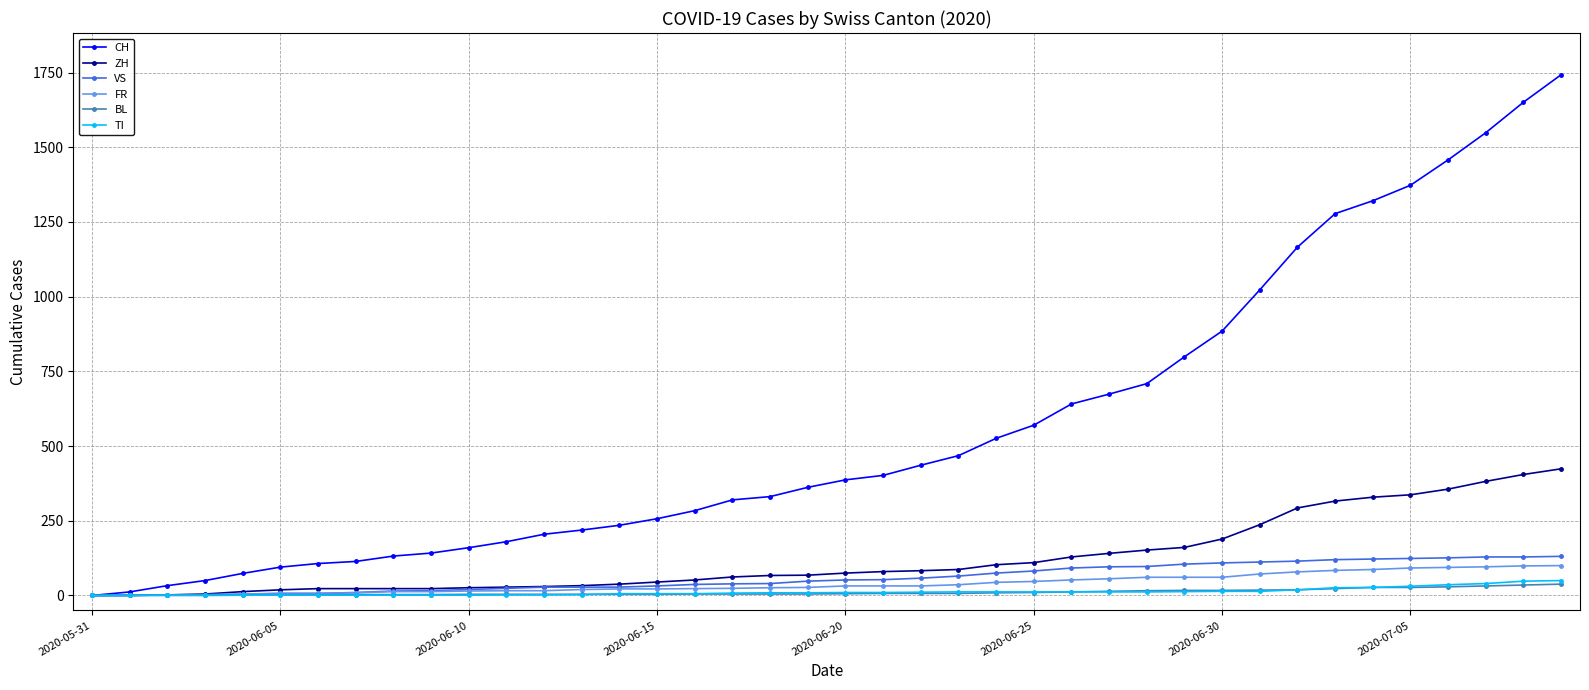

What is the average value of the VS series?

60